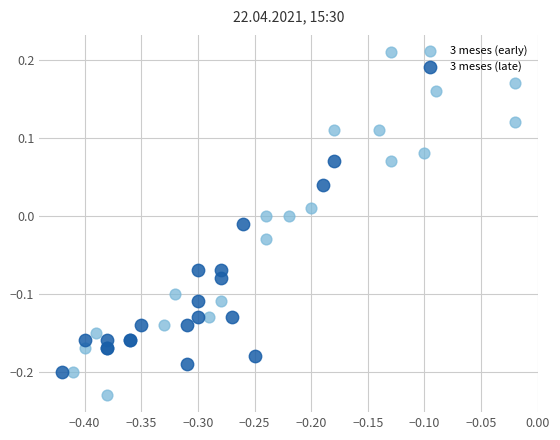

Which series reaches the maximum Y coordinate?

3 meses (early)